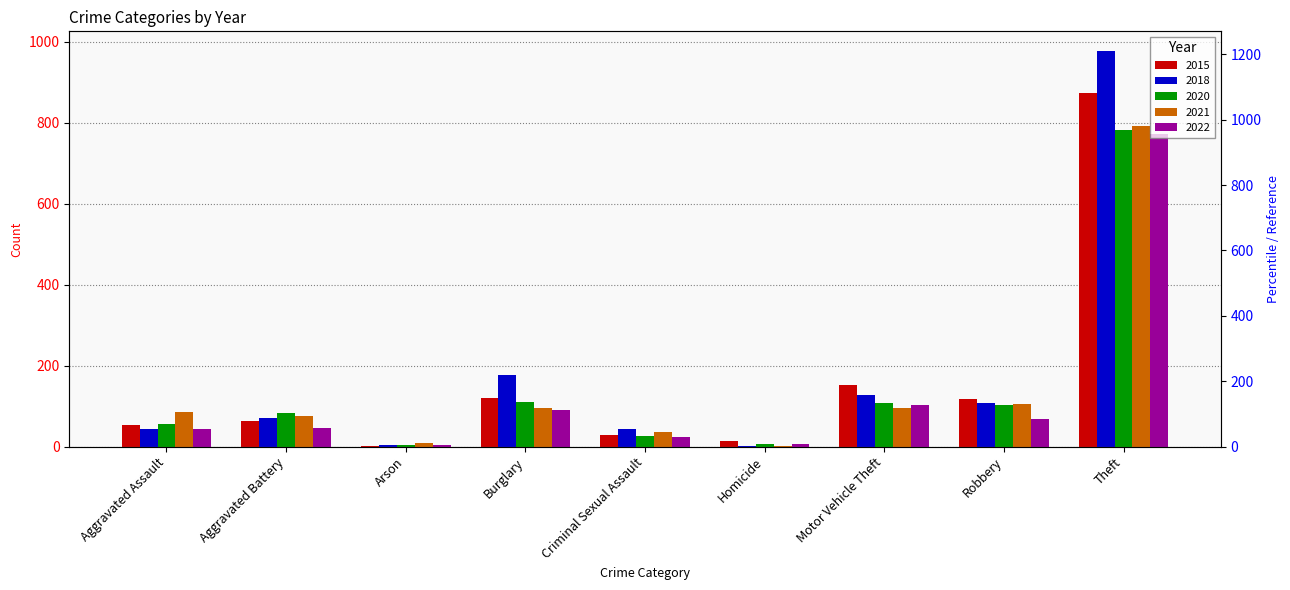

Reading right to left, transcribe all the data shown in this chart.

2015: Theft=874	Robbery=117	Motor Vehicle Theft=152	Homicide=13	Criminal Sexual Assault=28	Burglary=121	Arson=2	Aggravated Battery=64	Aggravated Assault=54
2018: Theft=977	Robbery=107	Motor Vehicle Theft=127	Homicide=2	Criminal Sexual Assault=43	Burglary=176	Arson=3	Aggravated Battery=70	Aggravated Assault=43
2020: Theft=783	Robbery=102	Motor Vehicle Theft=109	Homicide=6	Criminal Sexual Assault=26	Burglary=110	Arson=4	Aggravated Battery=82	Aggravated Assault=56
2021: Theft=791	Robbery=105	Motor Vehicle Theft=96	Homicide=2	Criminal Sexual Assault=36	Burglary=95	Arson=8	Aggravated Battery=75	Aggravated Assault=86
2022: Theft=773	Robbery=68	Motor Vehicle Theft=104	Homicide=7	Criminal Sexual Assault=24	Burglary=90	Arson=4	Aggravated Battery=46	Aggravated Assault=44